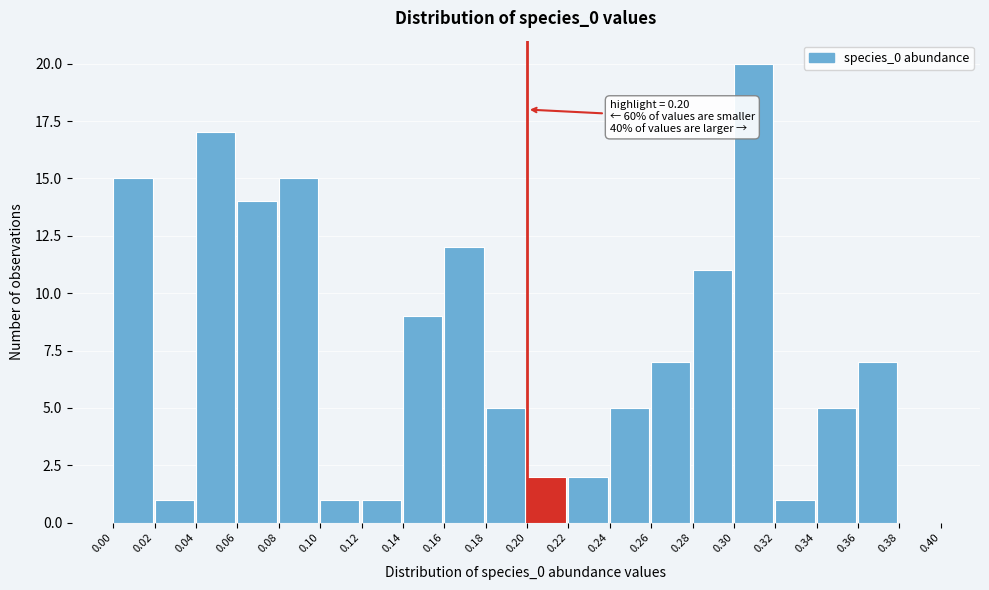

Over which range of the x-axis is the bar tallest?

0.30 to 0.32